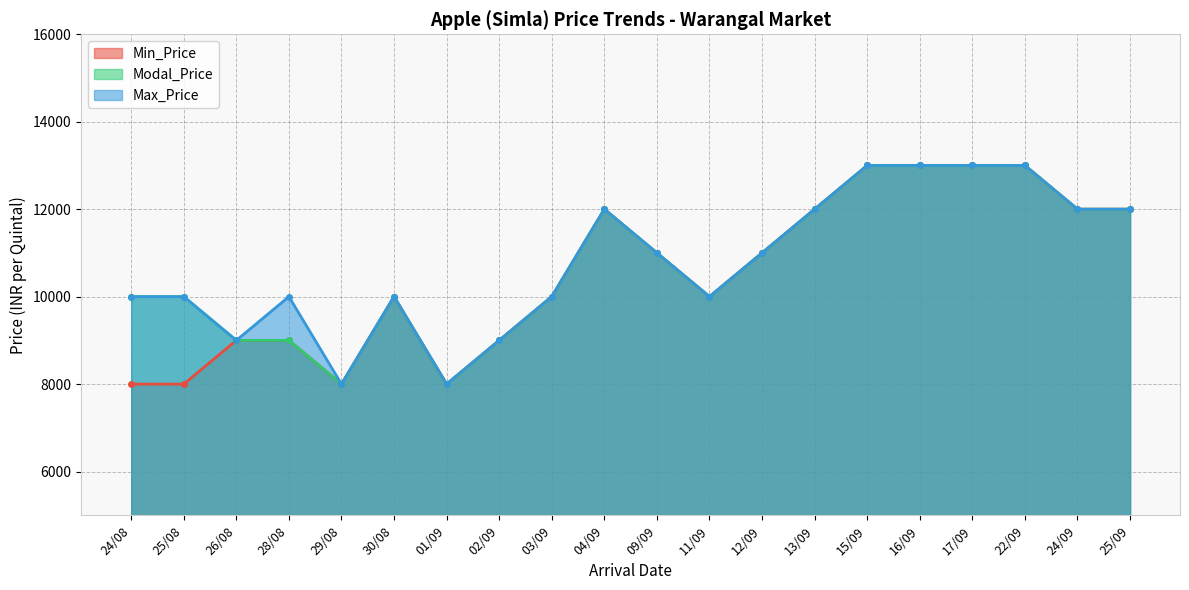

What are all the series names shown in the legend?

Min_Price, Modal_Price, Max_Price